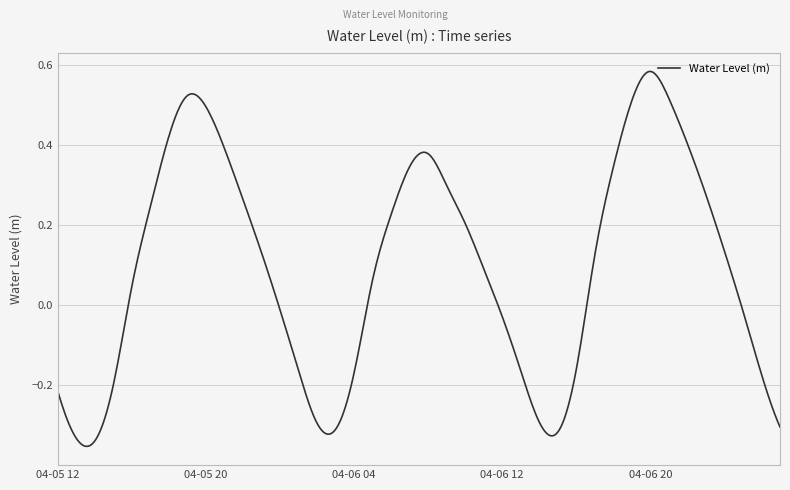

What is the difference between the maximum and minimum values?

0.9